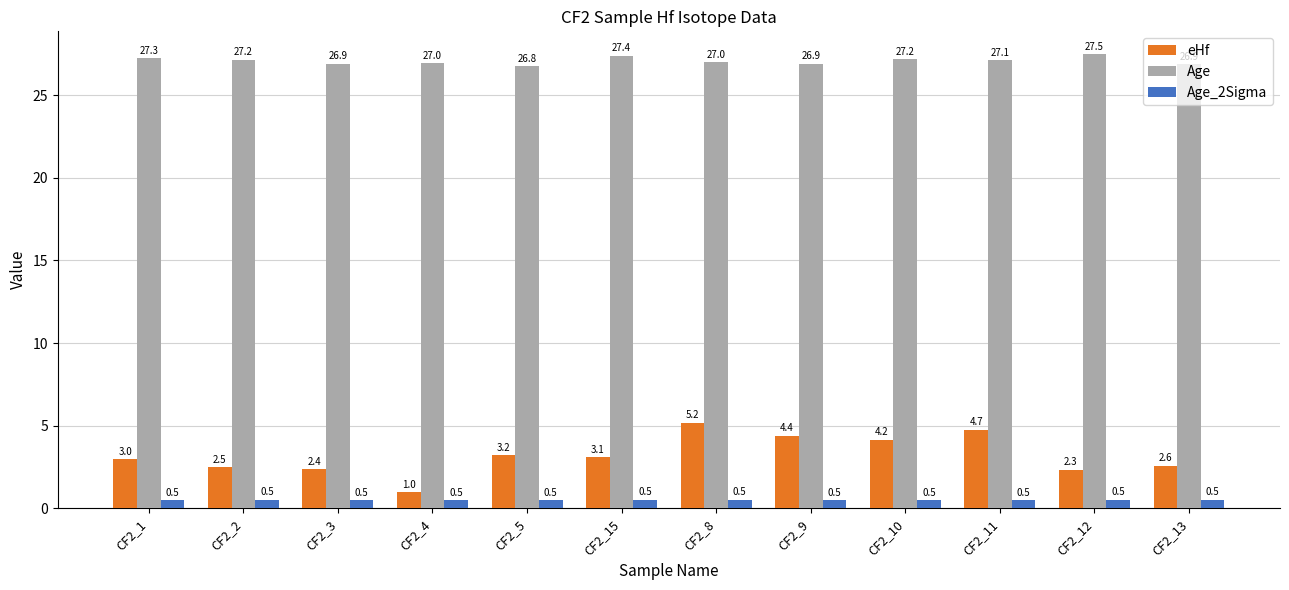

What are all the series names shown in the legend?

eHf, Age, Age_2Sigma